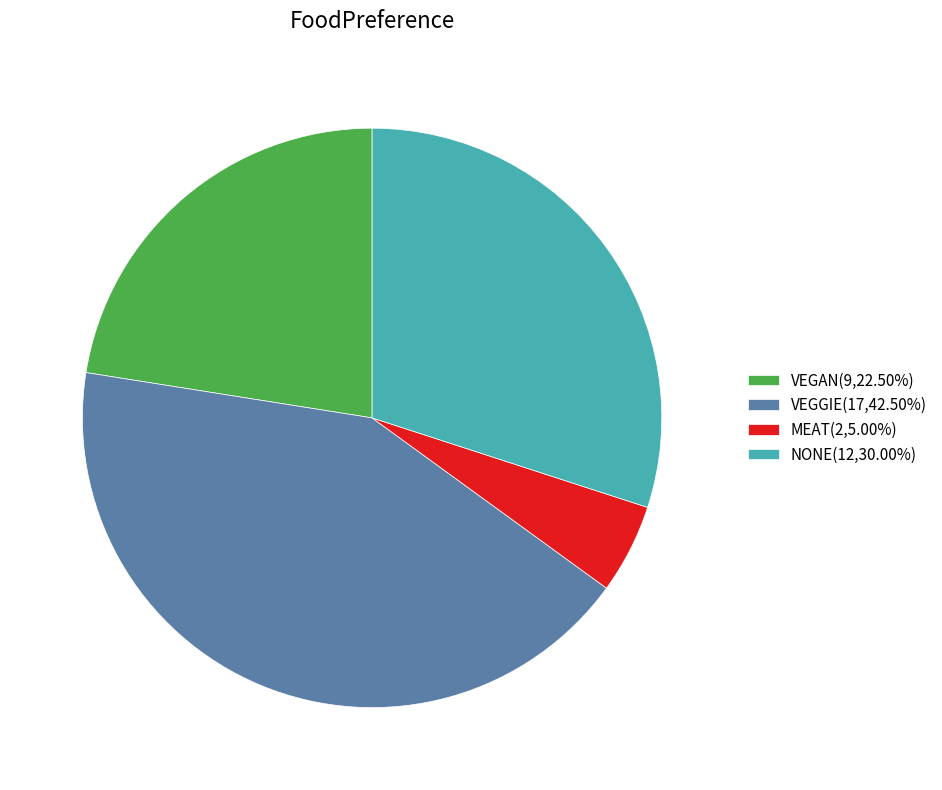

What is the ratio of the value at VEGAN(9,22.50%) to the value at MEAT(2,5.00%)?

4.5